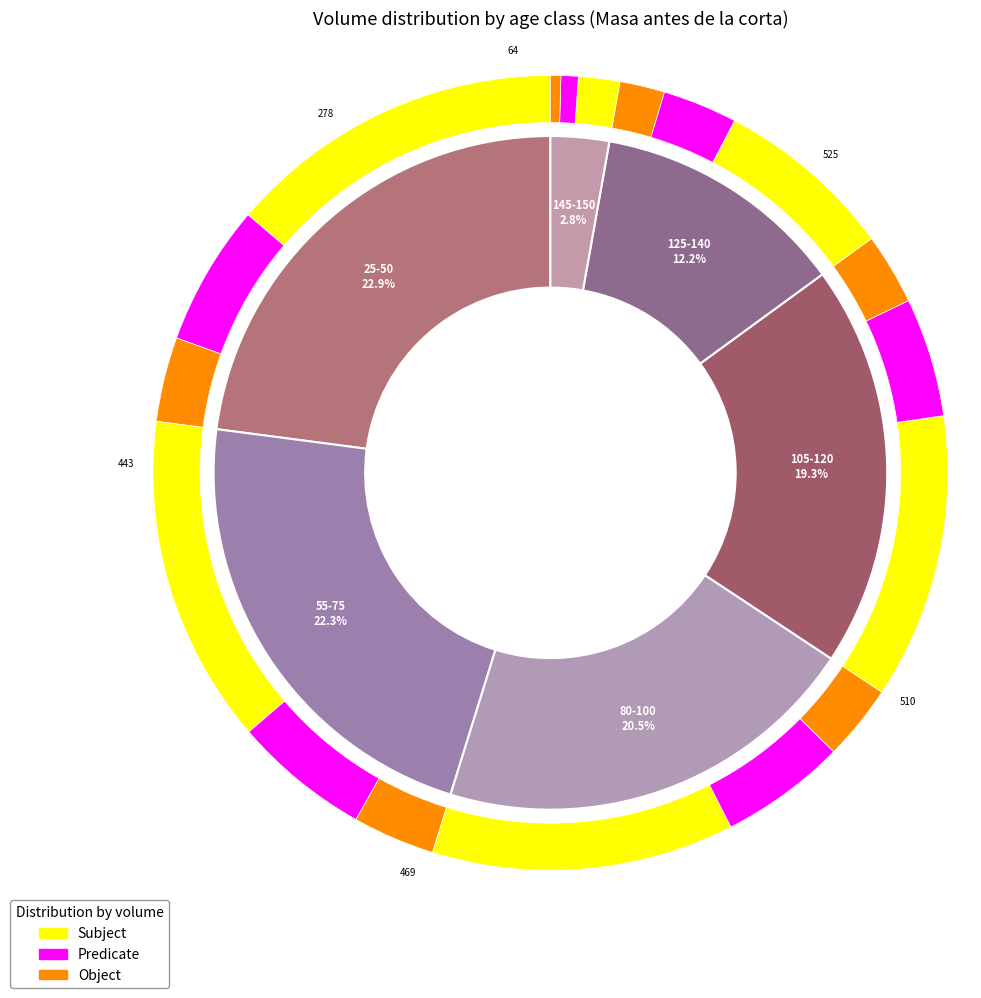

The 35 slice represents 1% of the pie. True or false?

False